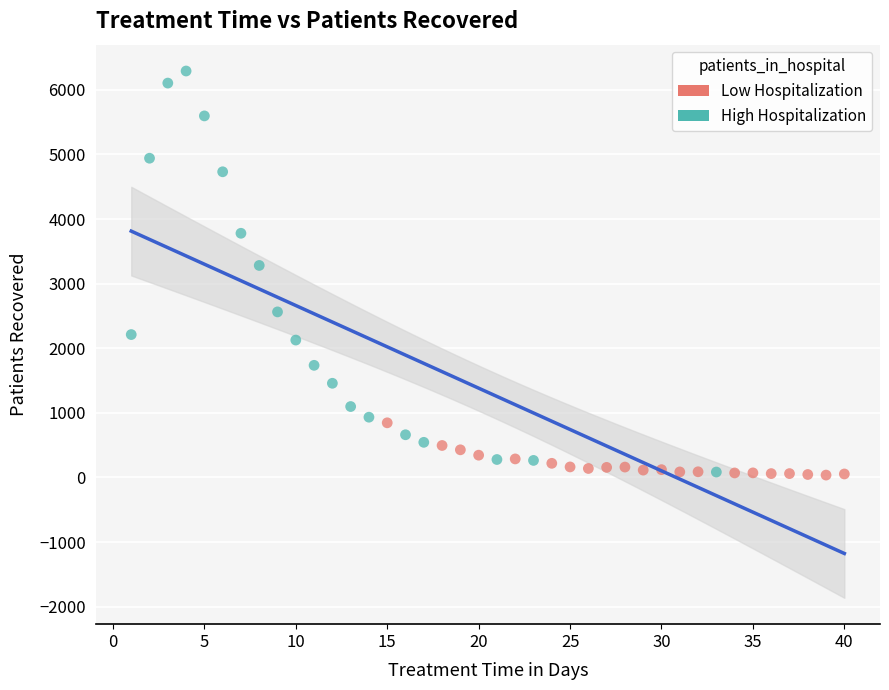

Which series has the widest spread of Y values?

High Hospitalization